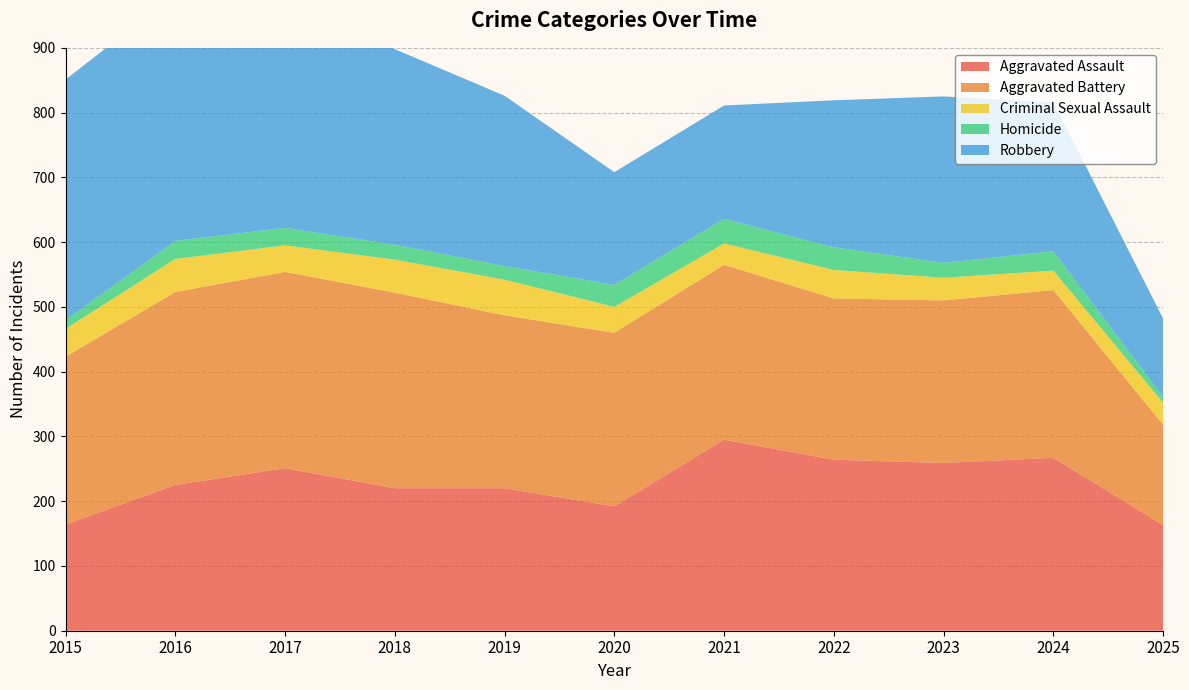

Reading left to right, what are all the values shown in this chart?

Aggravated Assault: 2015=164	2016=225	2017=251	2018=220	2019=220	2020=192	2021=295	2022=264	2023=259	2024=267	2025=163
Aggravated Battery: 2015=259	2016=298	2017=303	2018=302	2019=267	2020=268	2021=270	2022=249	2023=251	2024=259	2025=155
Criminal Sexual Assault: 2015=43	2016=51	2017=41	2018=51	2019=55	2020=40	2021=33	2022=44	2023=35	2024=30	2025=34
Homicide: 2015=13	2016=28	2017=27	2018=23	2019=21	2020=34	2021=38	2022=35	2023=23	2024=30	2025=9
Robbery: 2015=372	2016=381	2017=356	2018=302	2019=263	2020=174	2021=175	2022=227	2023=257	2024=230	2025=121